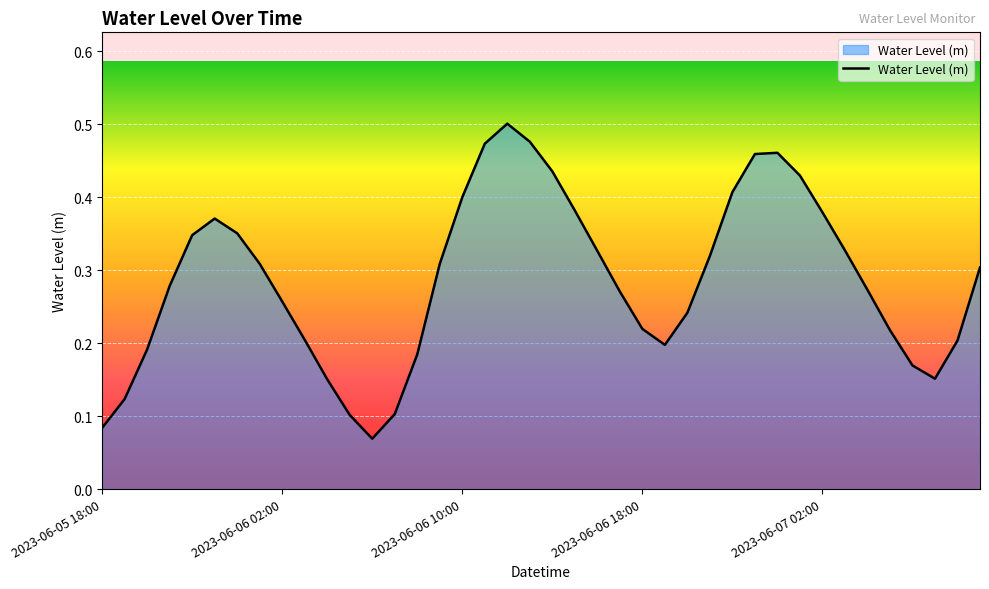

How many values are between 0 and 1?

40